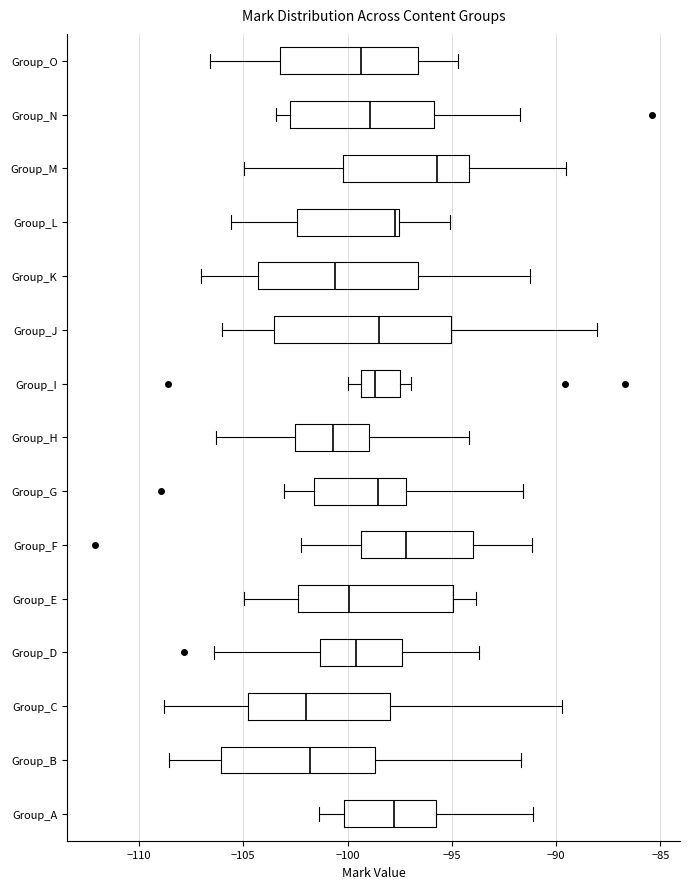

Where is the right edge of the box for Group_D on the x-axis? The values are not printed on the chart, so give them approximately, as read against the axis.

-97.5